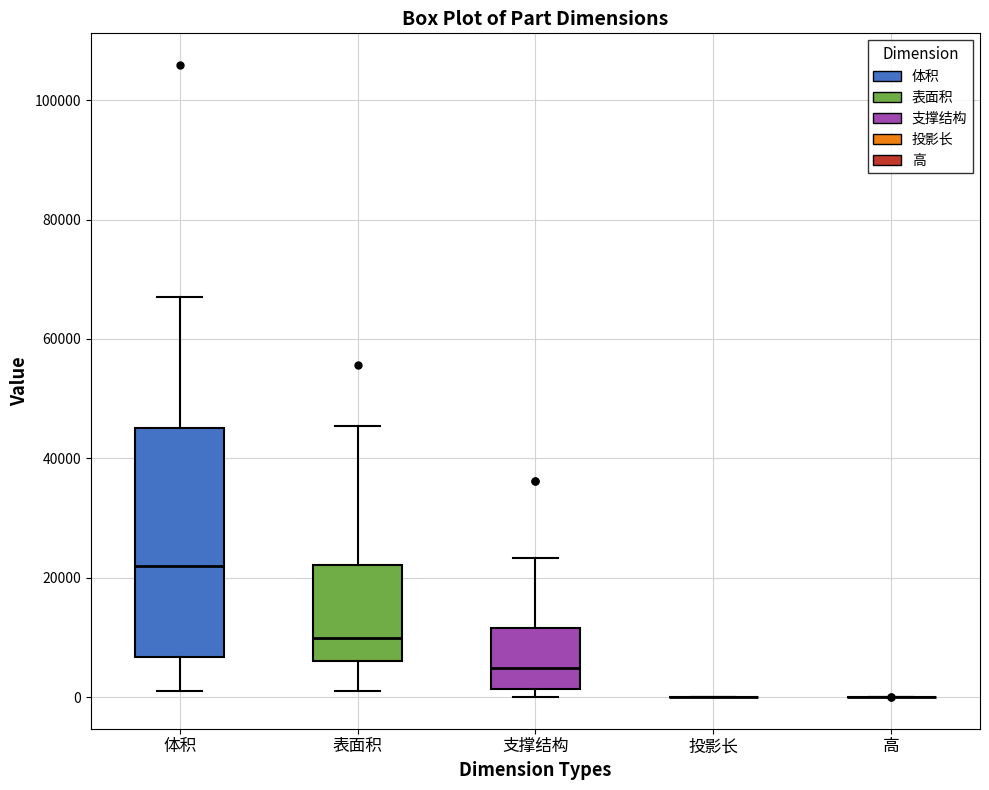

Reading left to right, read every box against the y-axis: the position of its median line, the range the box covers, and the ends of its whiskers. The values are not printed on the chart, so give them approximately, as read against the axis.

体积: median 22000, box 6000 to 46000, whiskers 2000 to 66000
表面积: median 10000, box 6000 to 22000, whiskers 2000 to 46000
支撑结构: median 4000, box 2000 to 12000, whiskers 0 to 24000
投影长: box collapsed to a line at 0, whiskers 0 to 0
高: box collapsed to a line at 0, whiskers 0 to 0